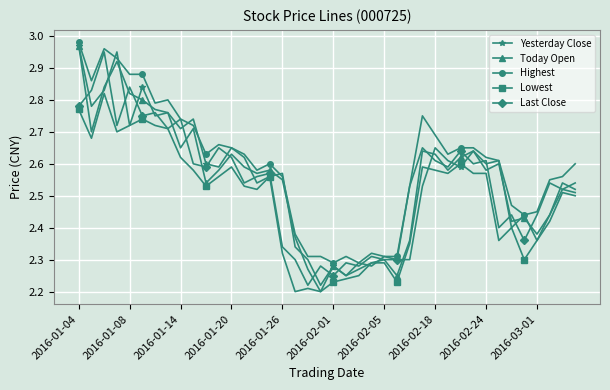

Which series has the widest spread of values?

Today Open